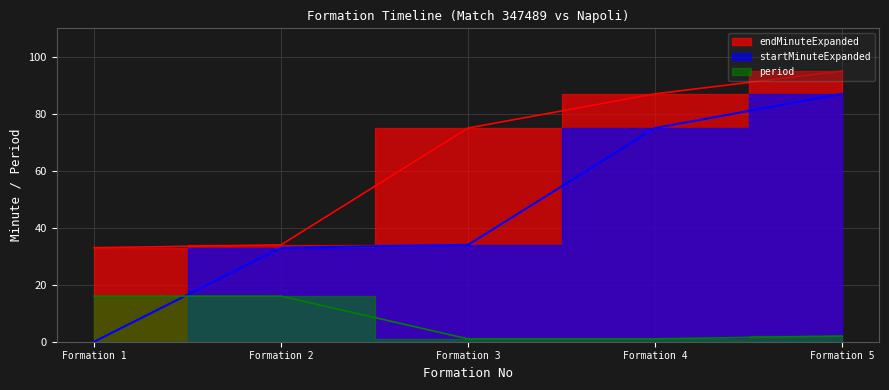

Is it true that endMinuteExpanded equals 87 at Formation 4?

True